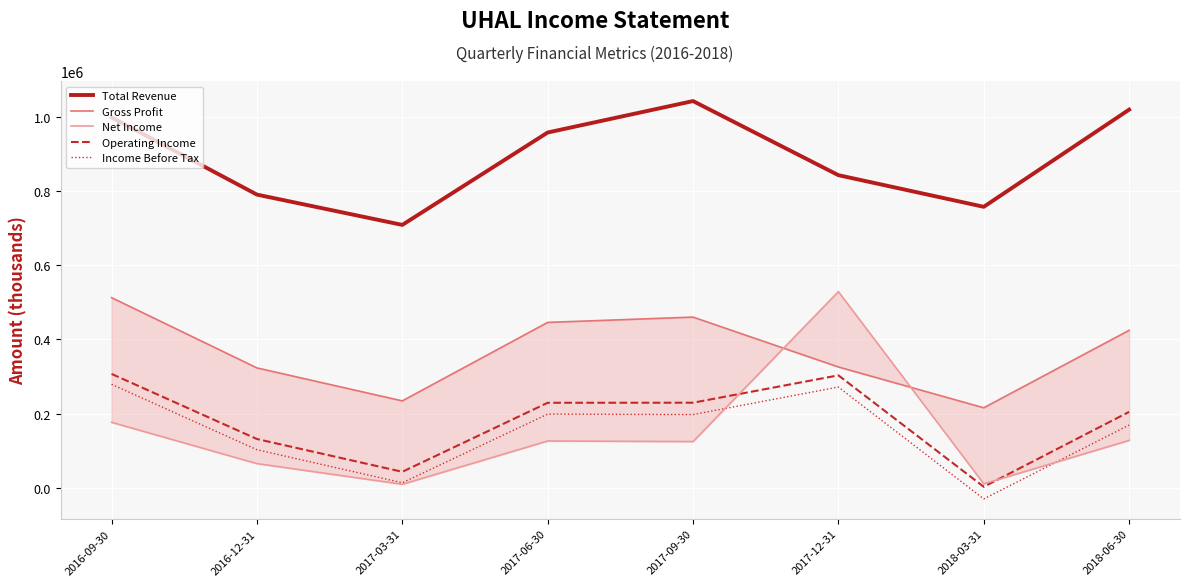

What is the average value of the Gross Profit series?

367788